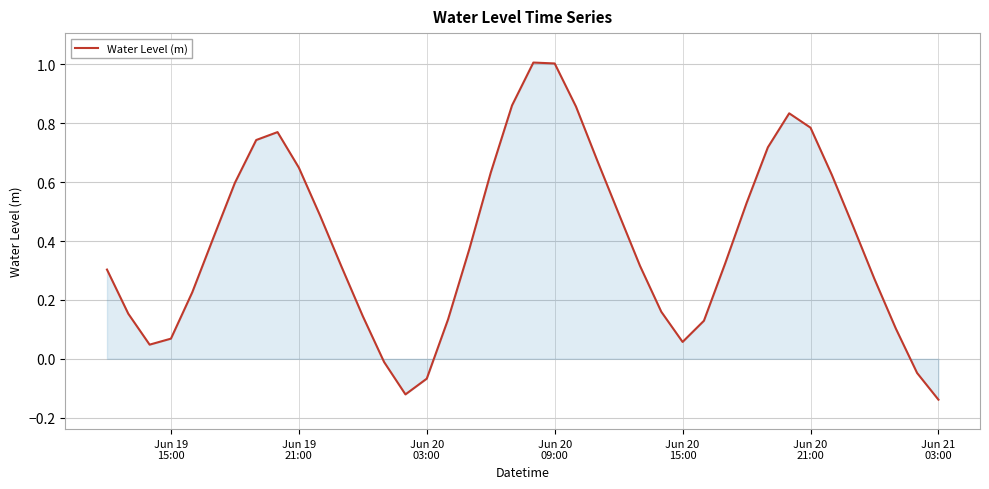

What is the difference between the maximum and minimum values?

1.1